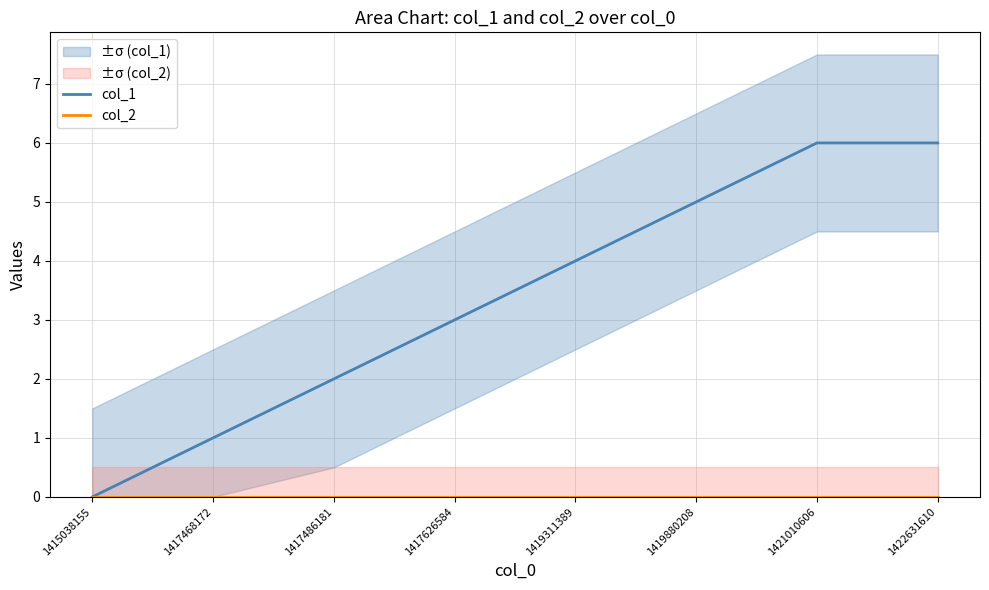

How many categories are shown in the chart?

8